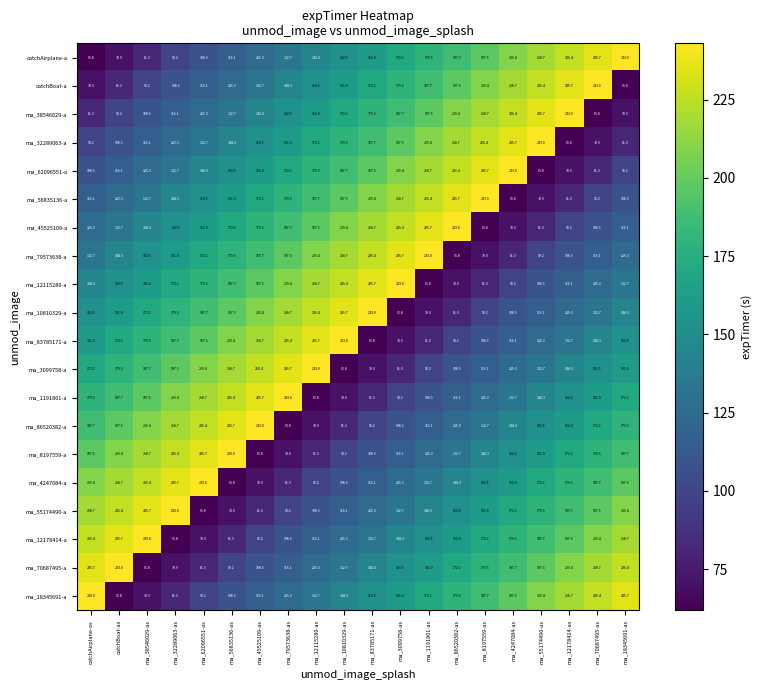

What is the spread (max minus min) of values at ma_10810329-as?

181.2